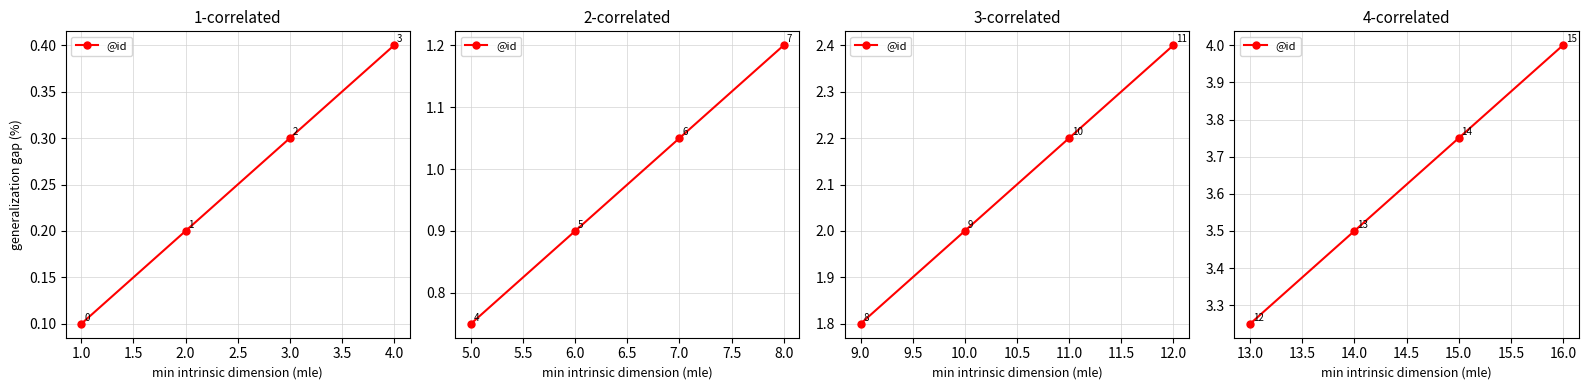

What is the average value?

3.6